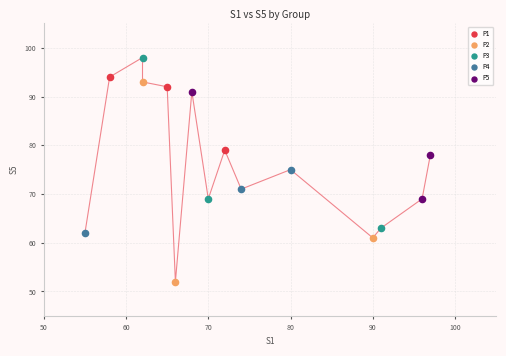

Which series contains the lowest Y value?

P2